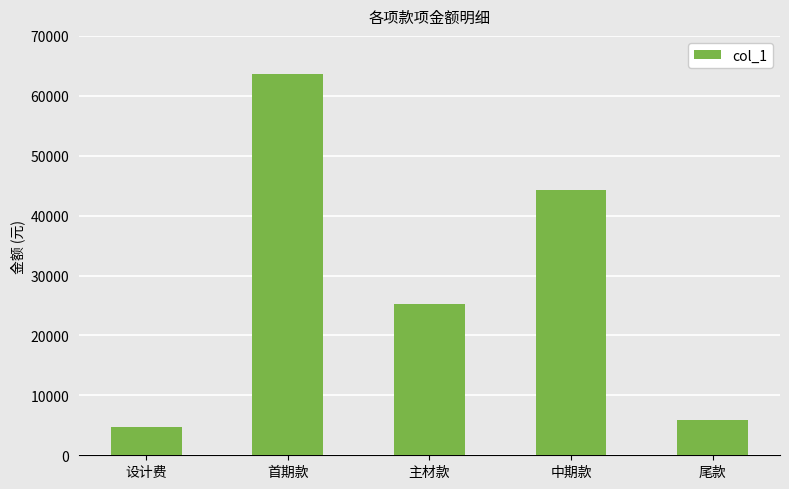

Which has a higher value, 主材款 or 中期款?

中期款